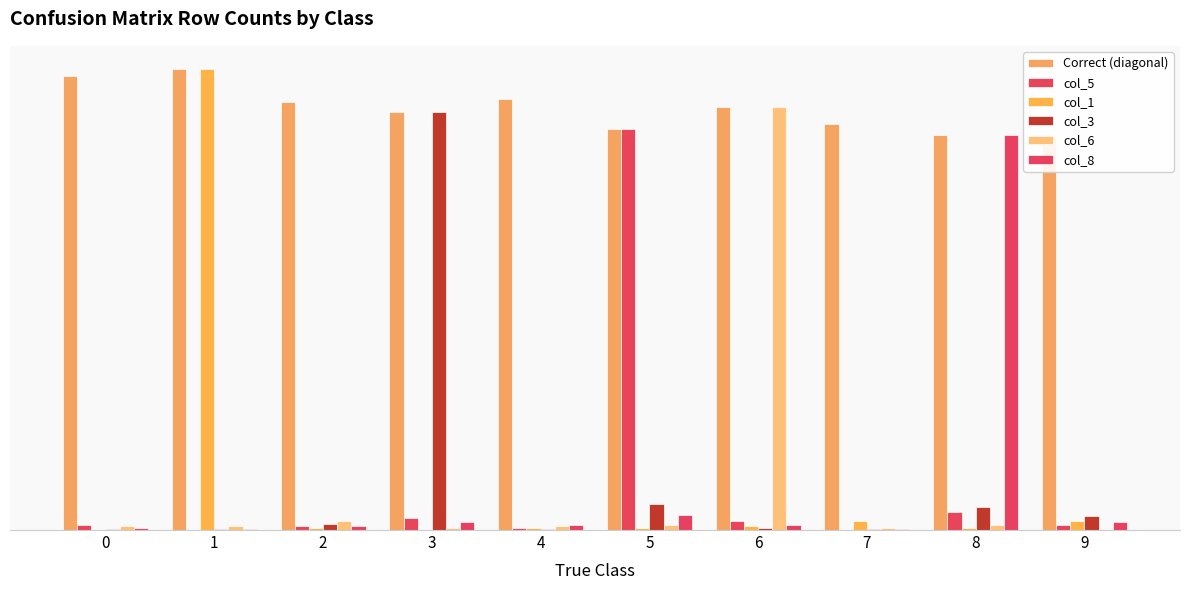

True or false: col_3 has a value of 22 at 5.

True